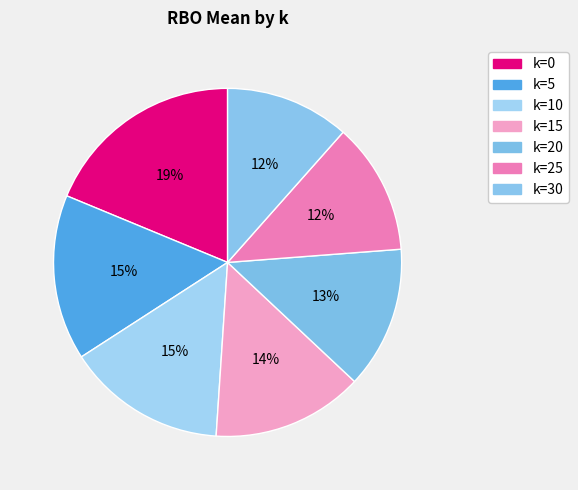

How many slices are in this pie chart?

7